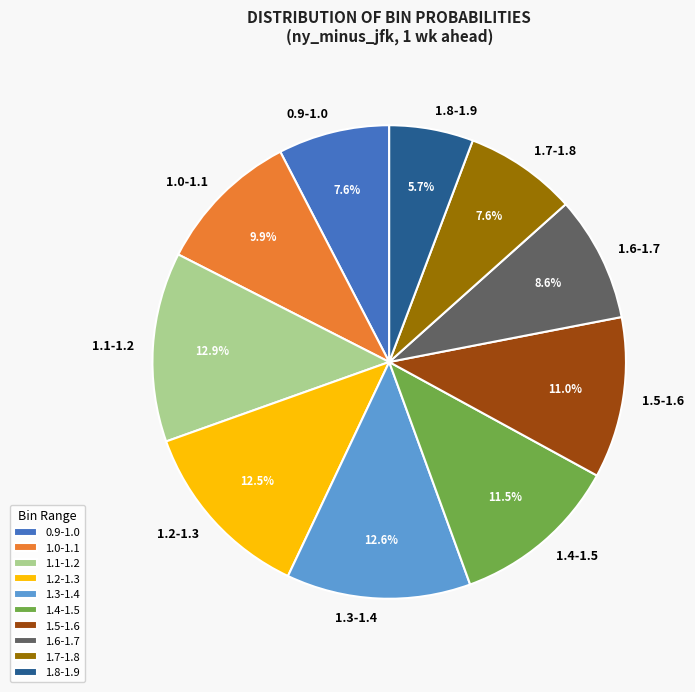

Is 1.1-1.2 the majority of the pie?

No